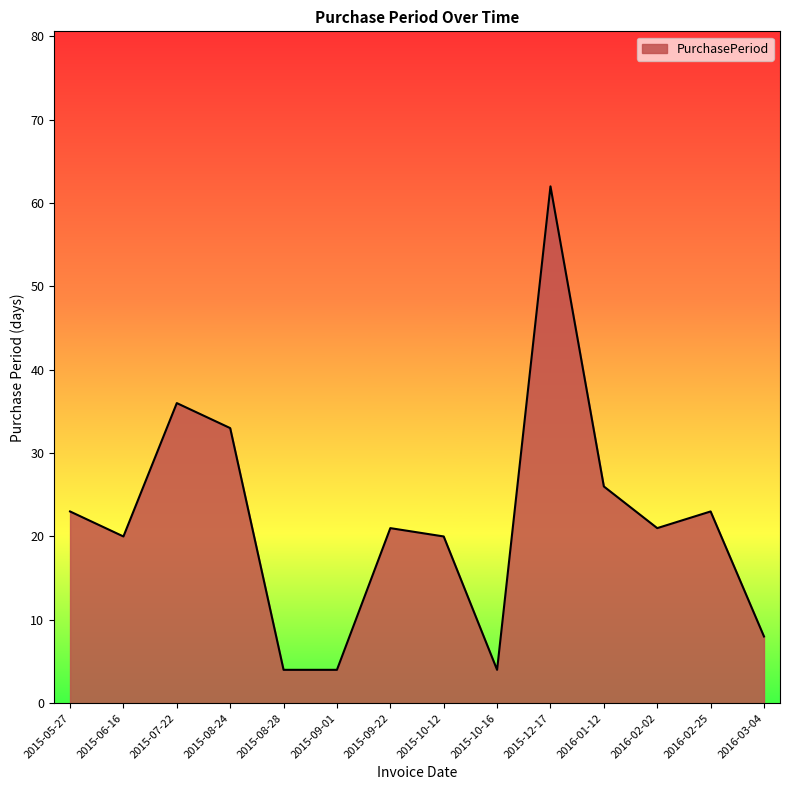

The value at 2016-02-02 is 35. True or false?

False